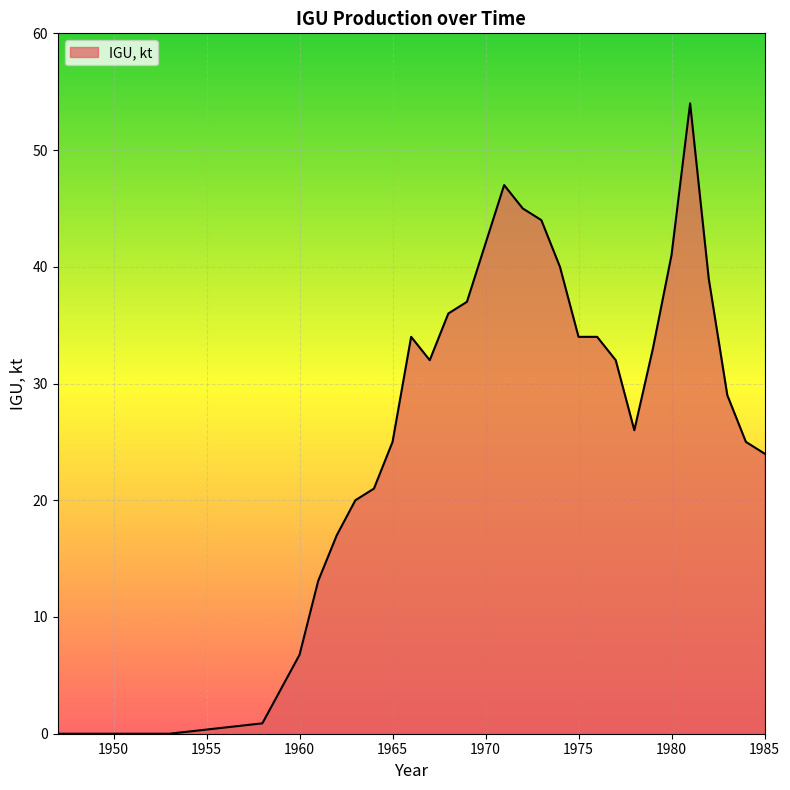

What is the maximum value shown in the chart?

54.0